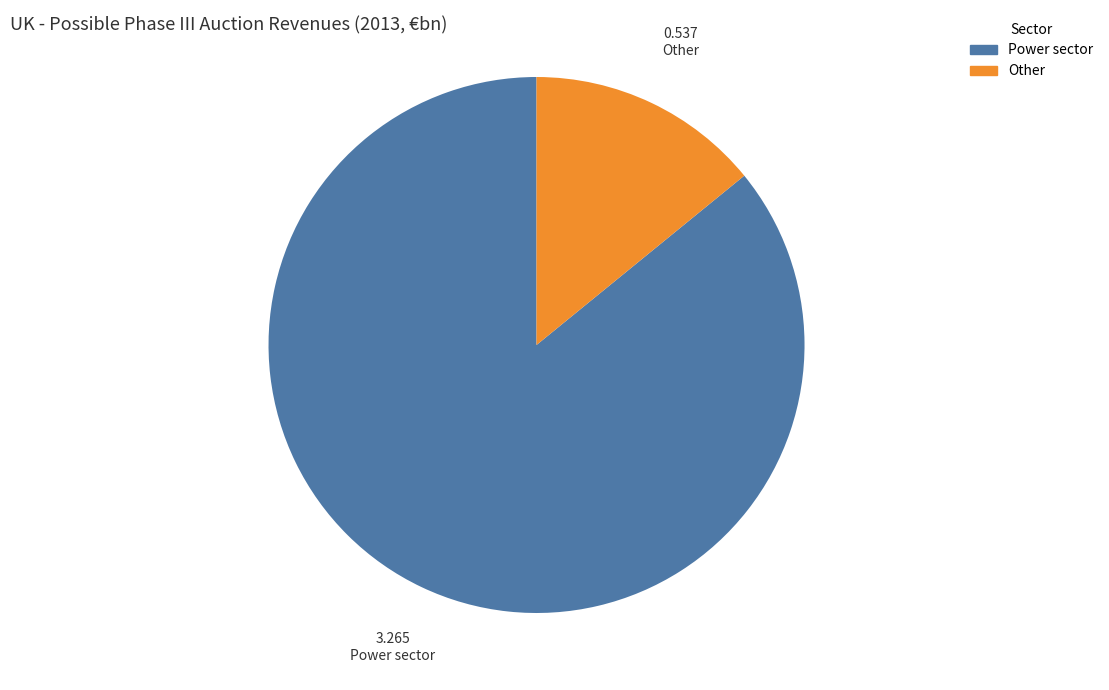

Which has a higher value, Power sector or Other?

Power sector